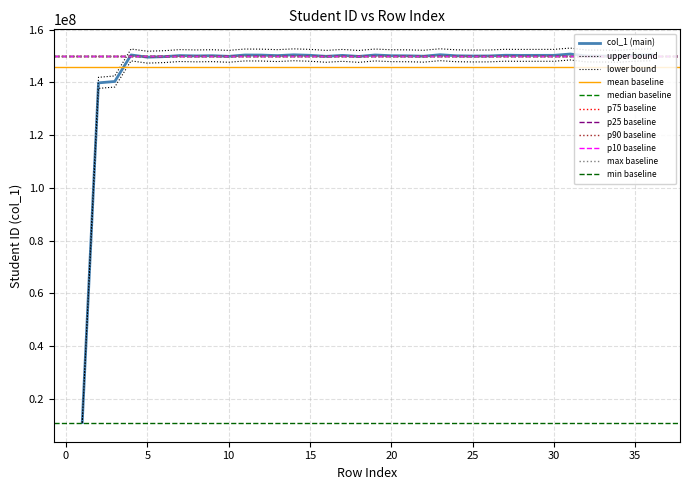

Reading left to right, extract all data points from this chart.

1=11266115.4	2=141919771.0	3=142441537.0	4=152646899.1	5=151804280.2	6=151993360.5	7=152410075.1	8=152280669.2	9=152367928.2	10=152124245.9	11=152629085.1	12=152599477.8	13=152392070.7	14=152701312.3	15=152509065.7	16=152122434.2	17=152480290.3	18=152093416.4	19=152628821.1	20=152358290.8	21=152318971.0	22=152174416.7	23=152729095.2	24=152327815.1	25=152248030.6	26=152270234.8	27=152527964.8	28=152479340.9	29=152493121.9	30=152498393.9	31=152996935.4	32=152254425.2	33=152223587.7	34=152135722.1	35=152552357.7	36=152701847.2